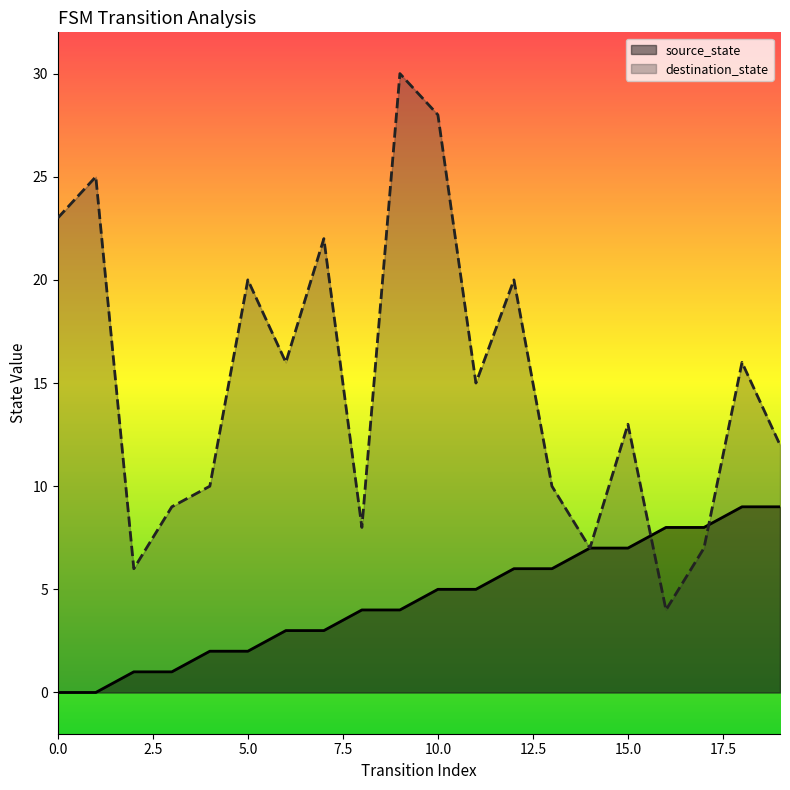

Is the value of destination_state at 9 greater than the value of source_state at 14?

Yes